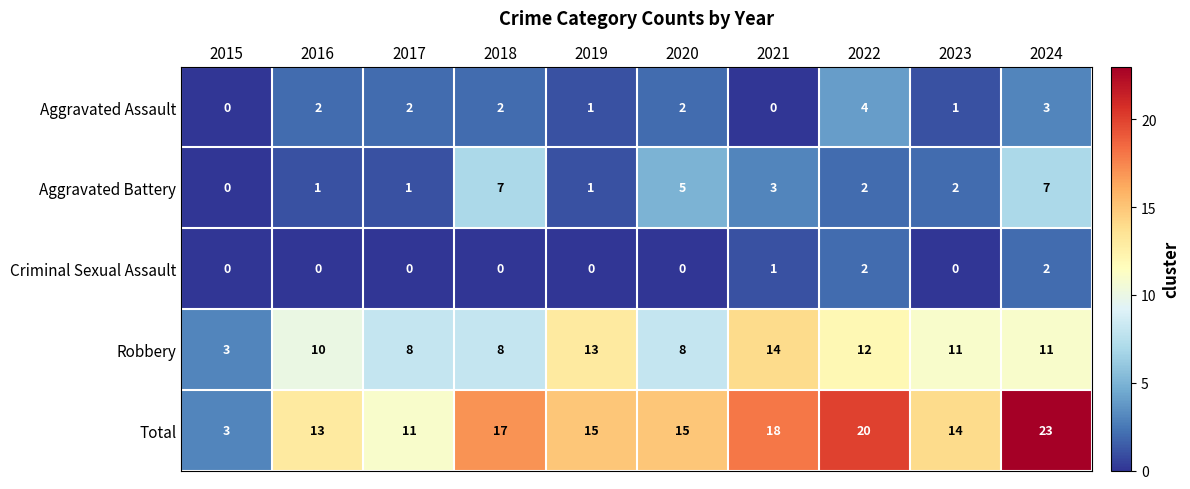

What is the spread (max minus min) of values at 2017?

11